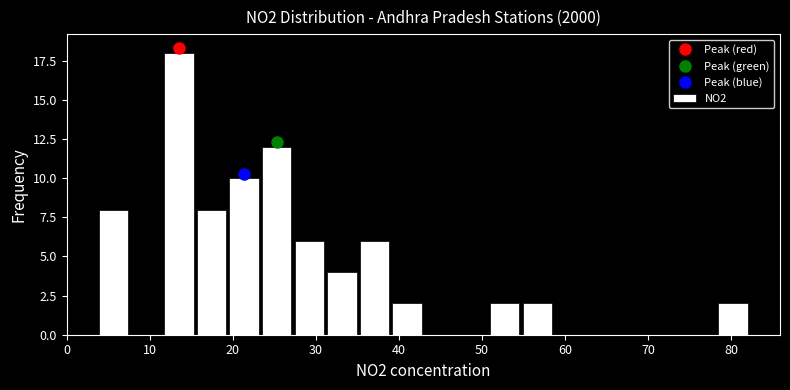

Around what value on the x-axis is the tallest bar? Give the approximate position of its centre, as read against the axis.

14